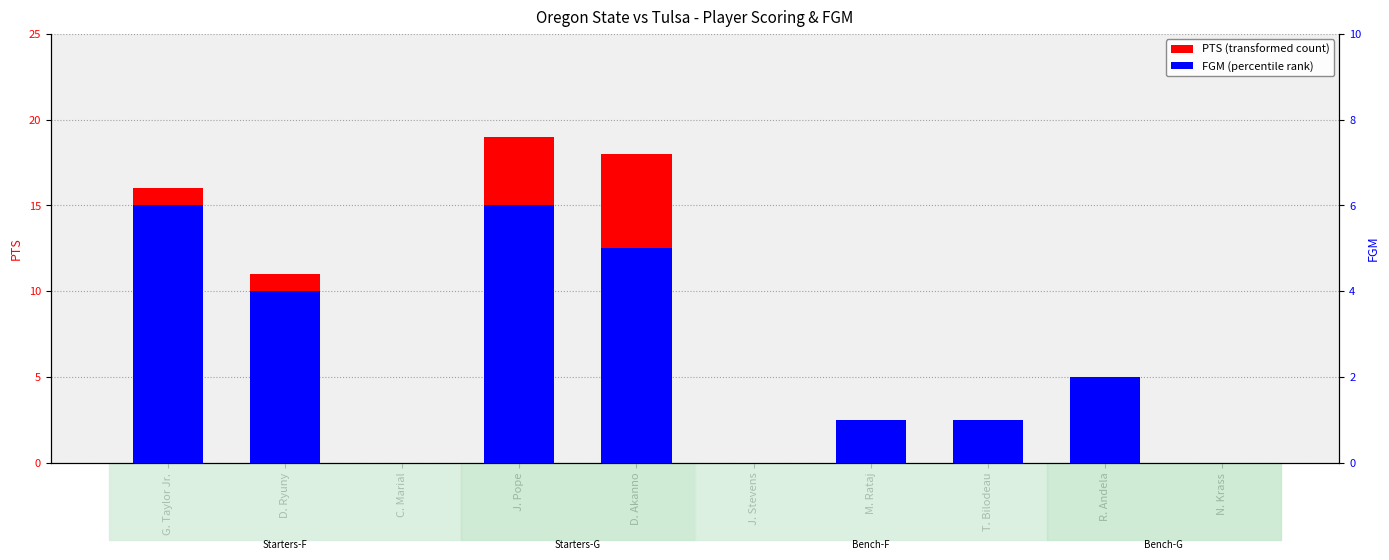

The PTS (transformed count) series shows 6 at N. Krass. True or false?

False